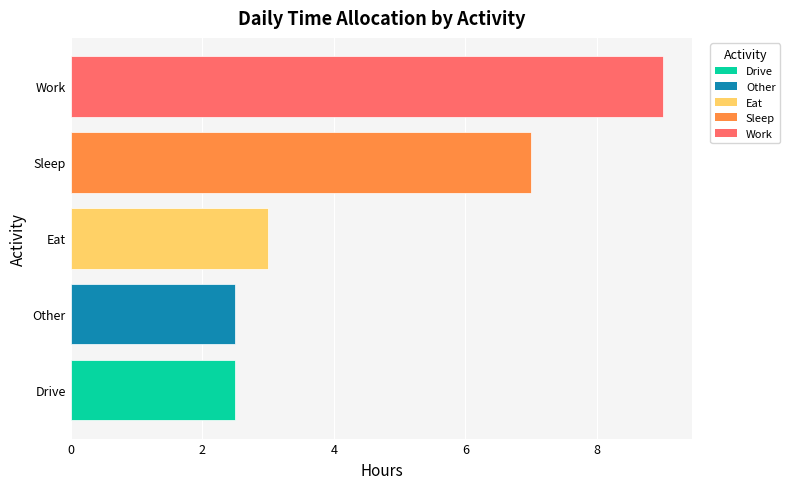

What value does the data have at Sleep?

7.0